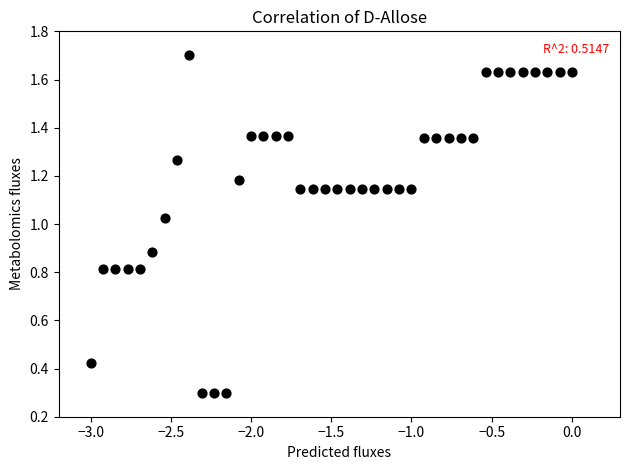

What is the range of X values (max minus min)?

3.0